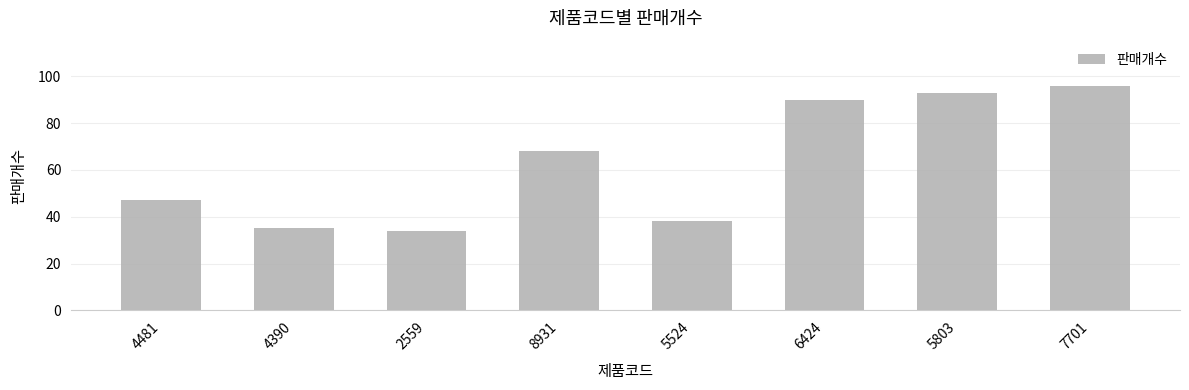

List the labels in order of value, largest first.

7701, 5803, 6424, 8931, 4481, 5524, 4390, 2559